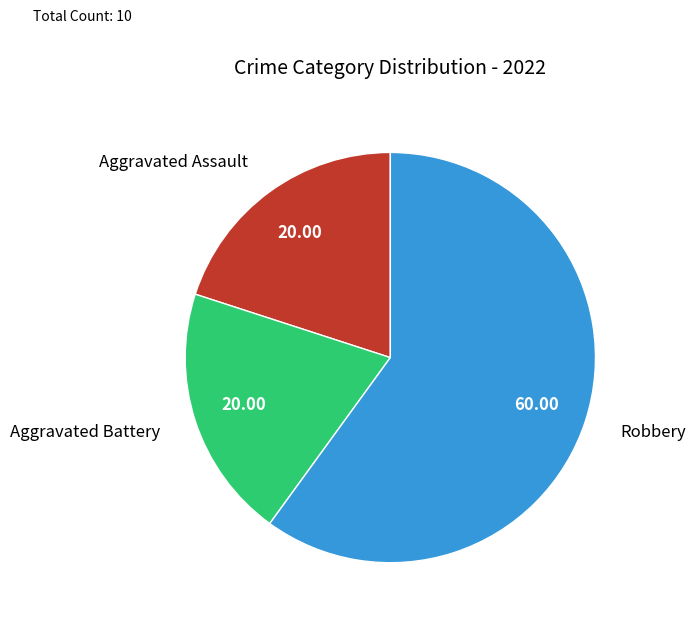

The Aggravated Battery slice represents 9% of the pie. True or false?

False